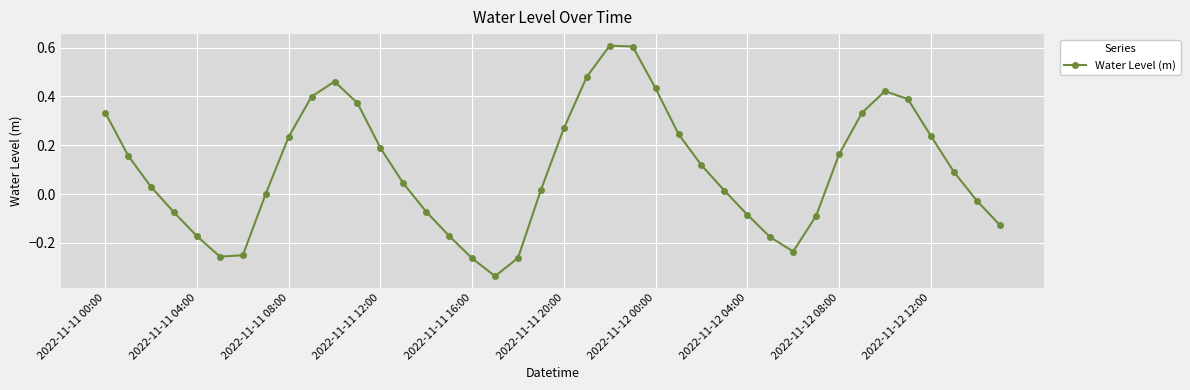

What is the greatest value displayed?

0.6